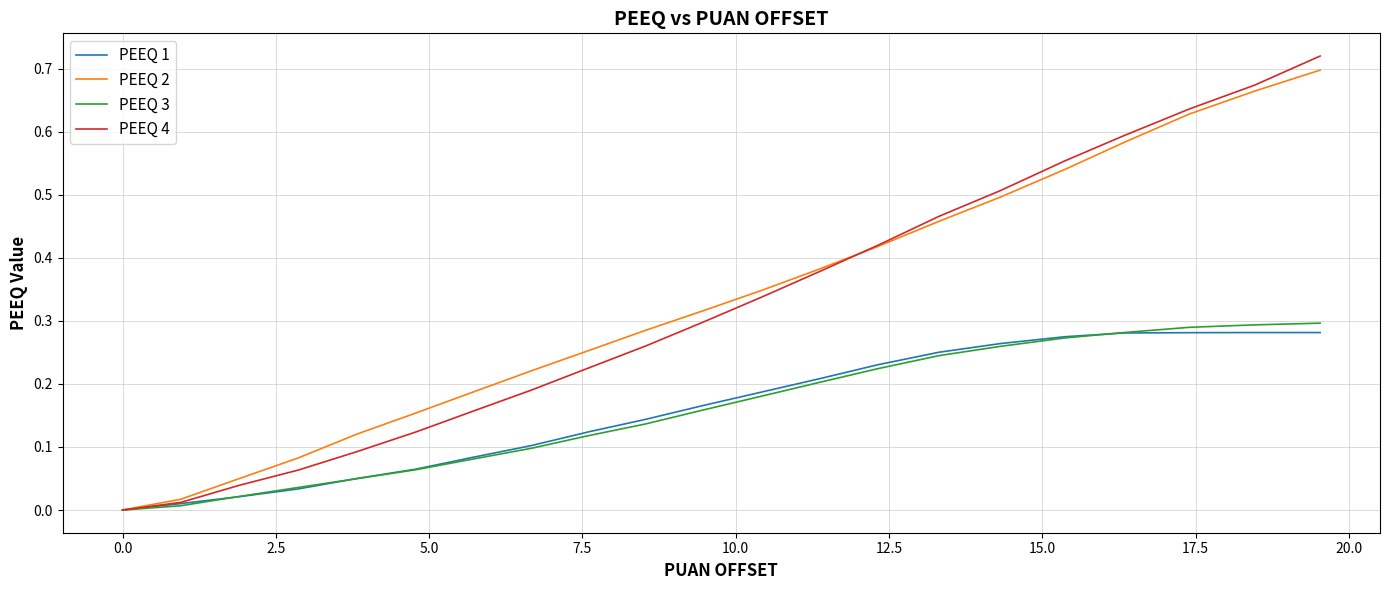

Which series has the largest range (max minus min)?

PEEQ 4